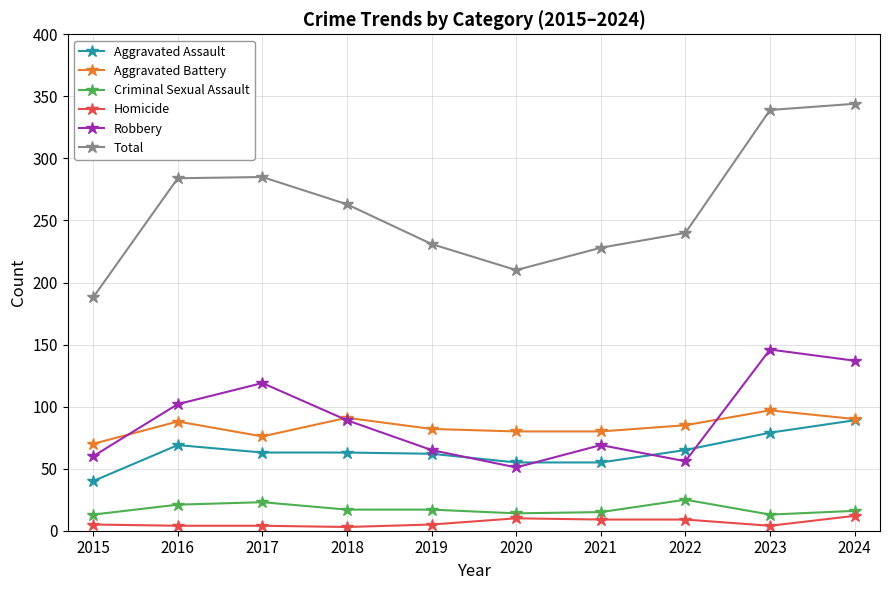

In Robbery, how many points are higher than both neighbors (excluding endpoints)?

3